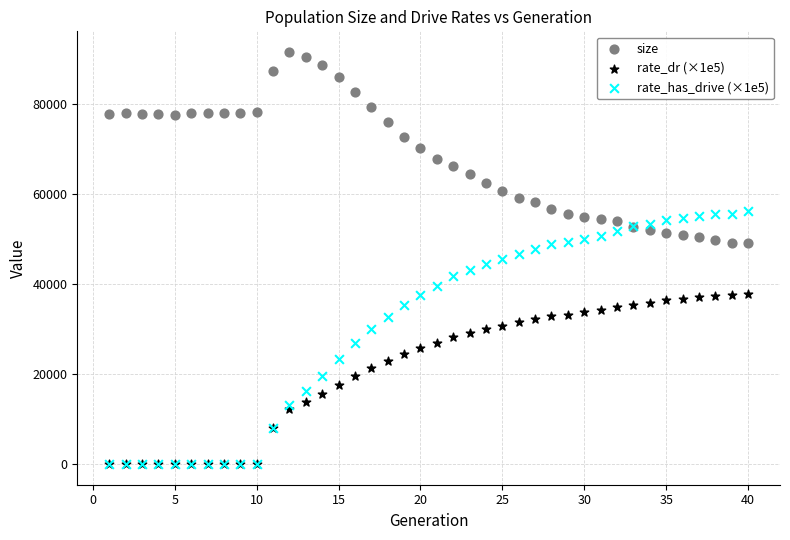

What are all the series names shown in the legend?

size, rate_dr (×1e5), rate_has_drive (×1e5)